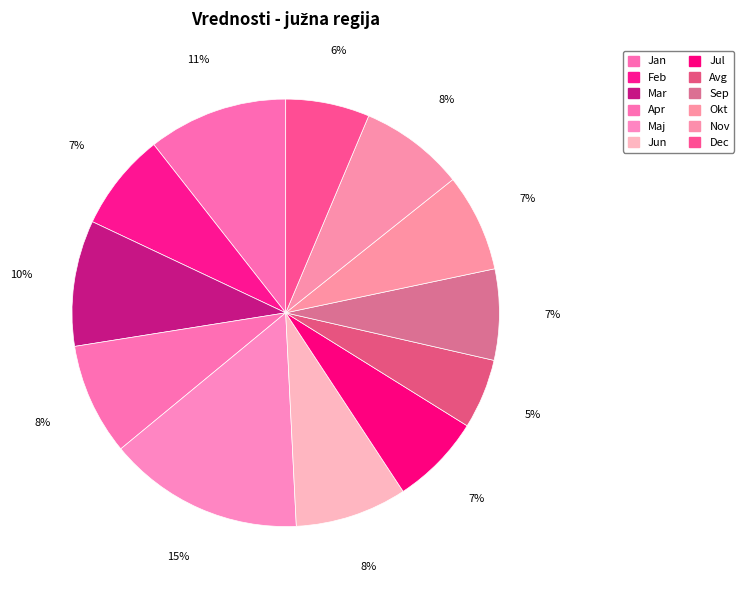

Rank the categories by value from highest to lowest.

Maj, Jan, Mar, Apr, Jun, Nov, Feb, Okt, Jul, Sep, Dec, Avg